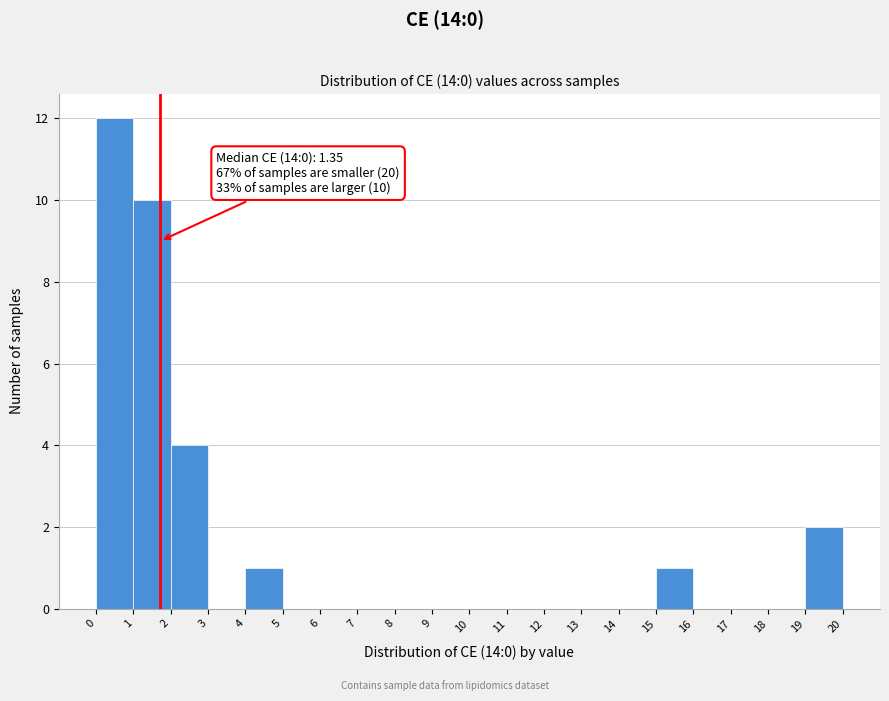

Over which range of the x-axis is the bar tallest?

0 to 1